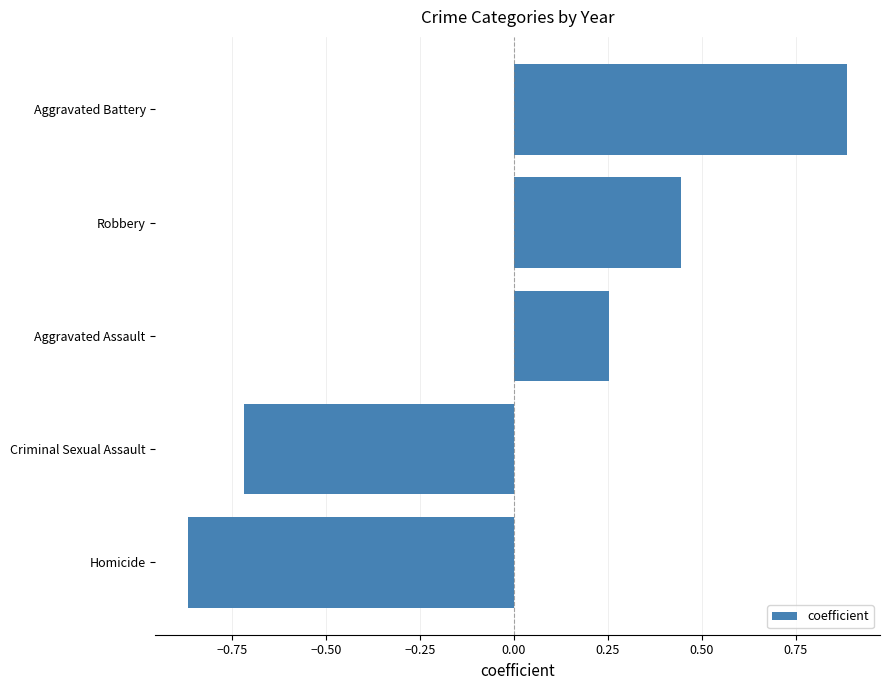

True or false: the data shows 0.7 at Robbery.

False